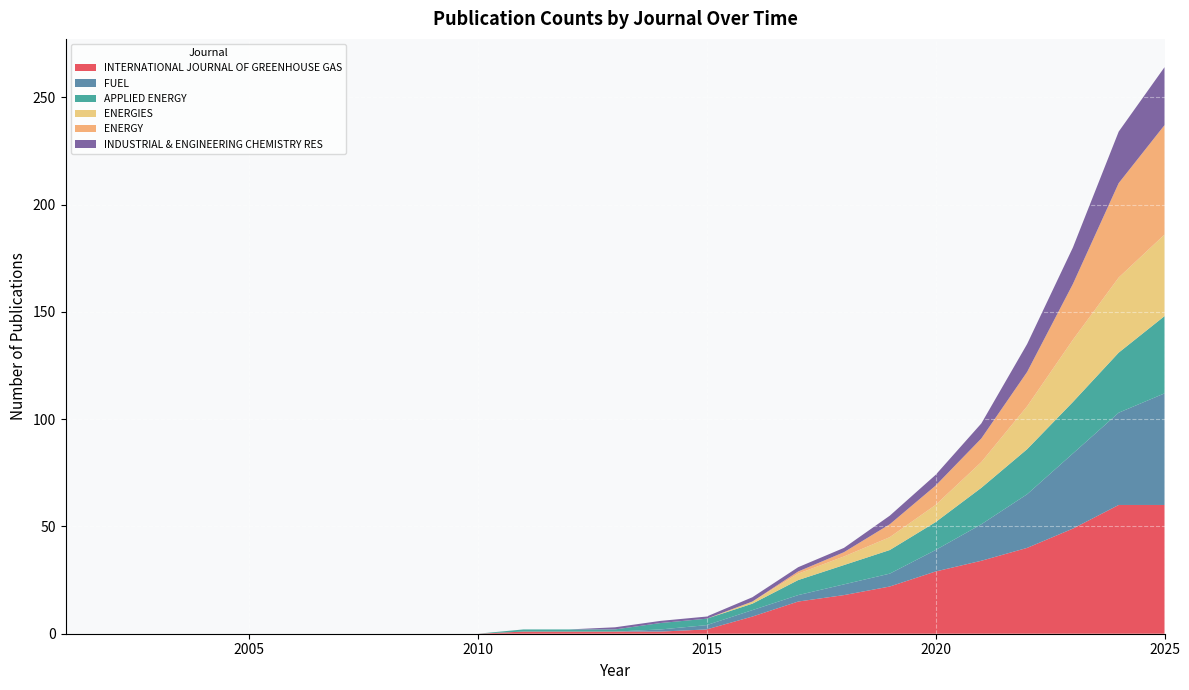

Reading right to left, extract all data points from this chart.

INTERNATIONAL JOURNAL OF GREENHOUSE GAS: 60	60	49	40	34	29	22	18	15	8	2	1	1	1	1	0	0	0	0	0	0	0	0	0	0
FUEL: 52	43	35	25	17	10	6	5	3	3	2	1	0	0	0	0	0	0	0	0	0	0	0	0	0
APPLIED ENERGY: 36	28	24	21	17	13	11	9	7	3	3	3	1	1	1	0	0	0	0	0	0	0	0	0	0
ENERGIES: 38	35	29	20	12	8	6	4	3	1	0	0	0	0	0	0	0	0	0	0	0	0	0	0	0
ENERGY: 51	44	26	16	11	9	6	2	1	0	0	0	0	0	0	0	0	0	0	0	0	0	0	0	0
INDUSTRIAL & ENGINEERING CHEMISTRY RES: 27	24	17	13	7	5	4	2	2	2	1	1	1	0	0	0	0	0	0	0	0	0	0	0	0